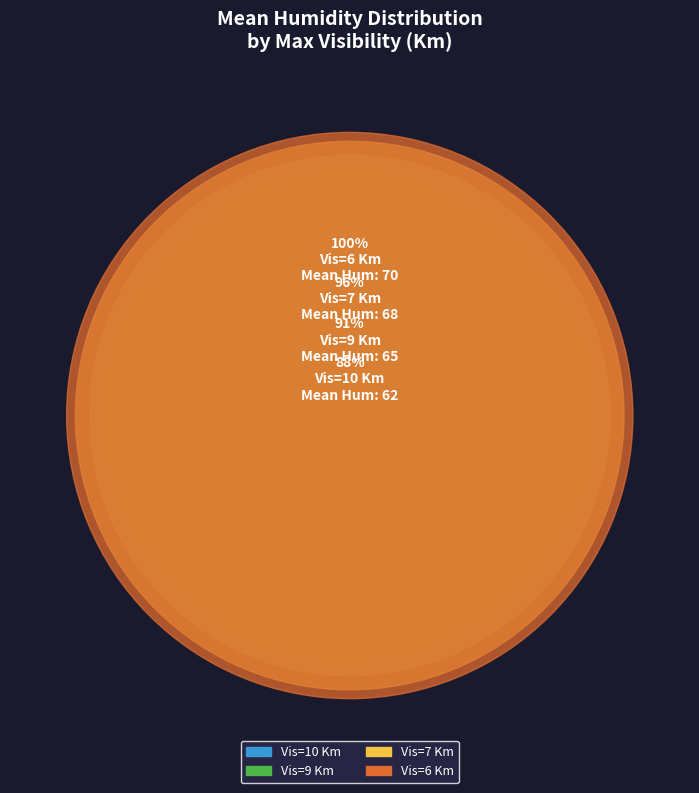

True or false: 9 accounts for 19% of the total.

False